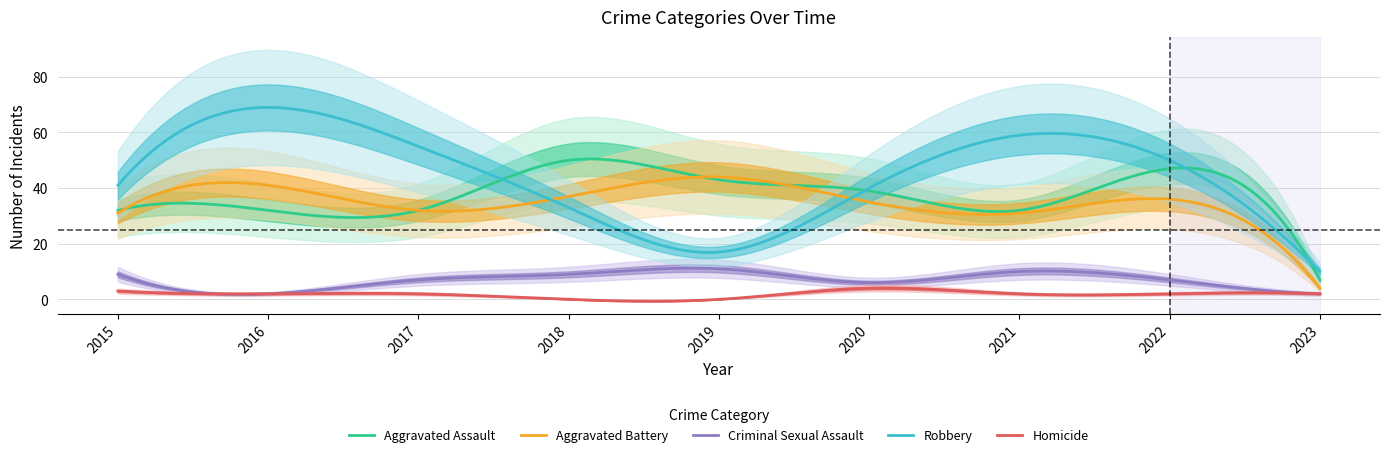

Rank the series at 2021 from lowest to highest value.

Homicide, Criminal Sexual Assault, Aggravated Battery, Aggravated Assault, Robbery